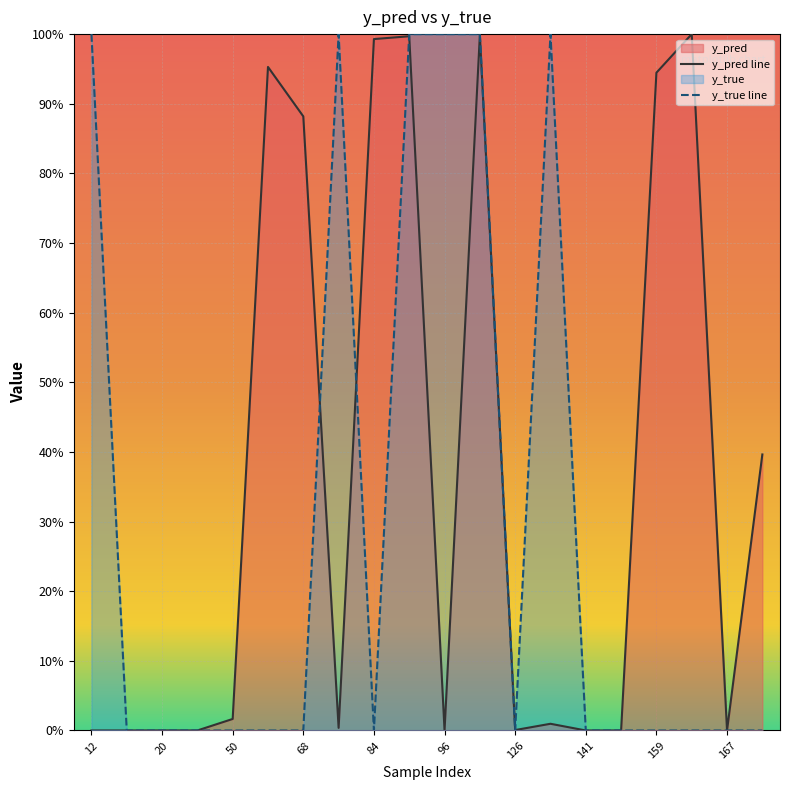

Between 12 and 167, which series saw the biggest shift?

y_true line